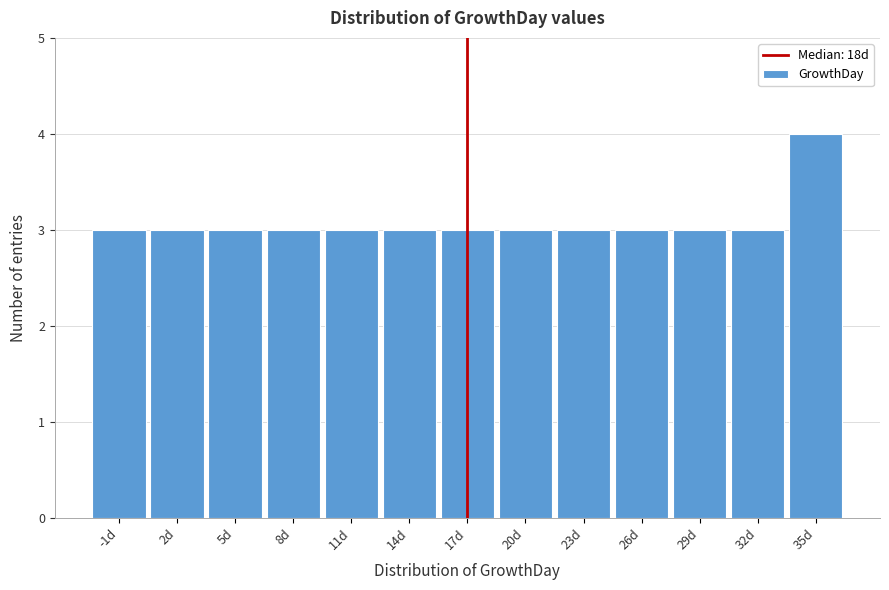

Reading left to right, what are all the values shown in this chart?

-1d=3	2d=3	5d=3	8d=3	11d=3	14d=3	17d=3	20d=3	23d=3	26d=3	29d=3	32d=3	35d=4